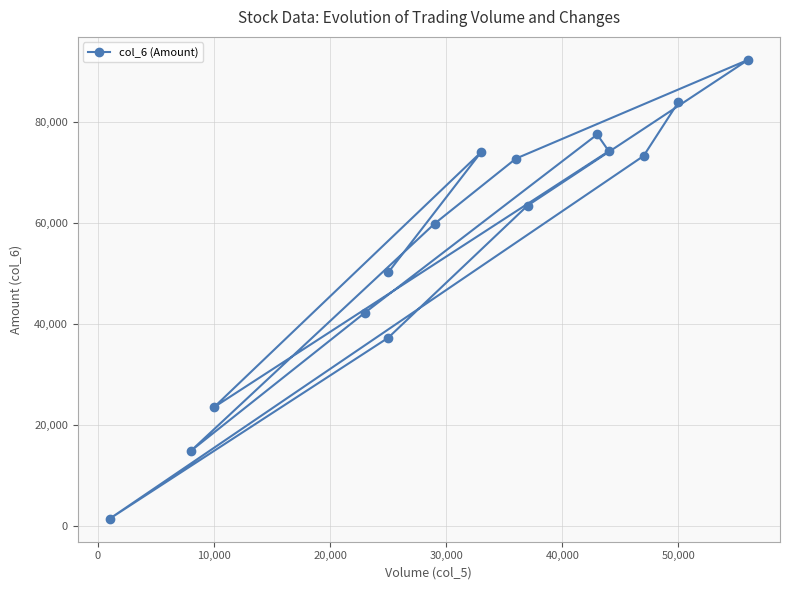

True or false: the data shows 50799 at 13.

False